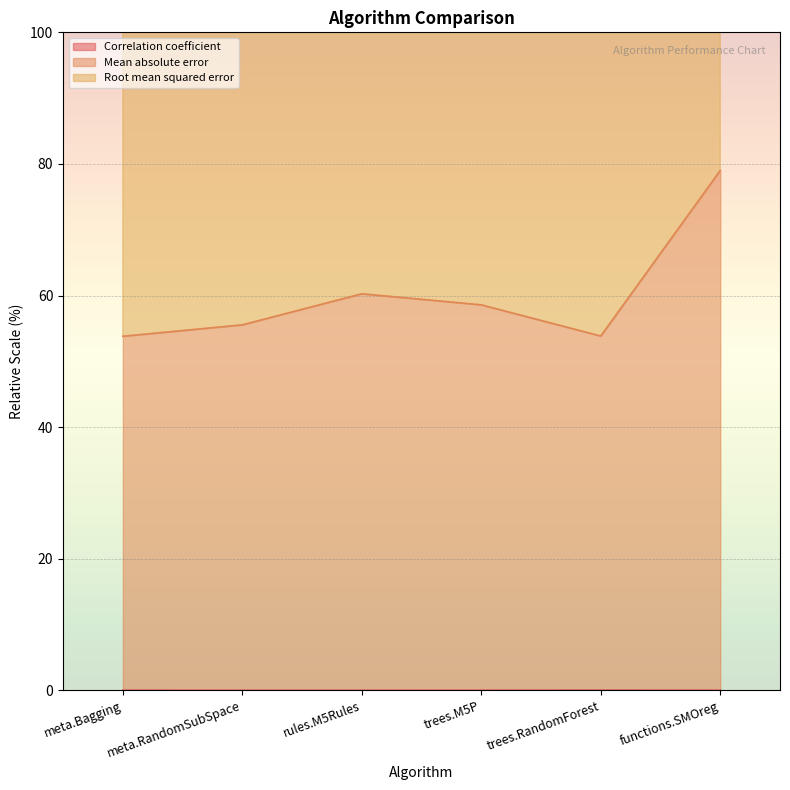

List the labels in order of Mean absolute error value, smallest first.

meta.Bagging, trees.RandomForest, meta.RandomSubSpace, trees.M5P, rules.M5Rules, functions.SMOreg